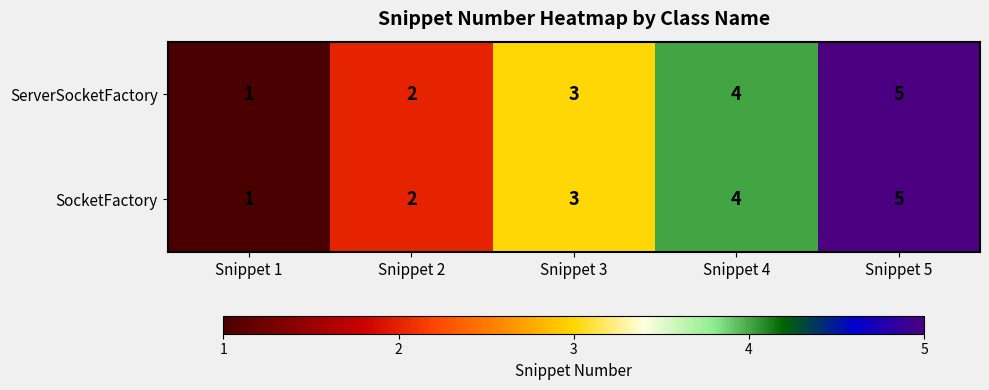

How many distinct data groups are displayed?

2